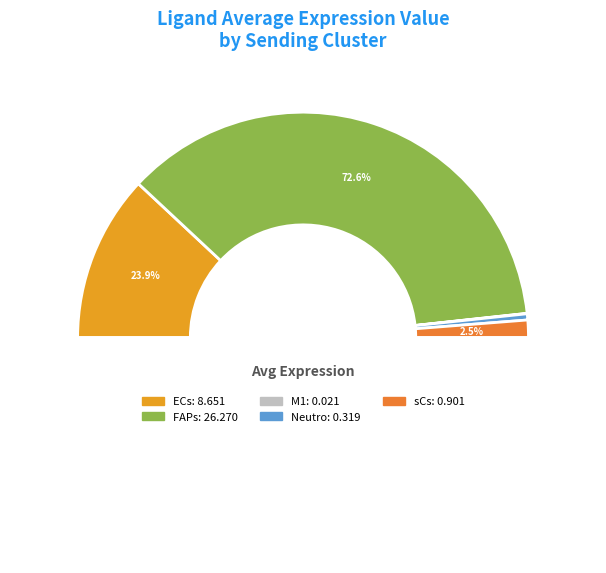

What is the change in value from FAPs to sCs?

-25.4